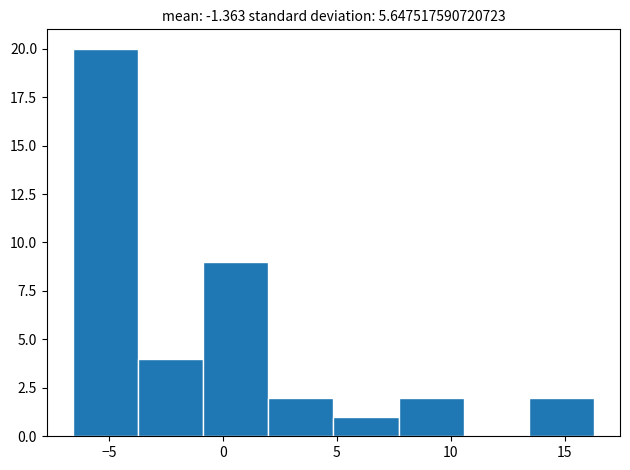

Over which range of the x-axis is the bar tallest?

-6.5 to -3.5